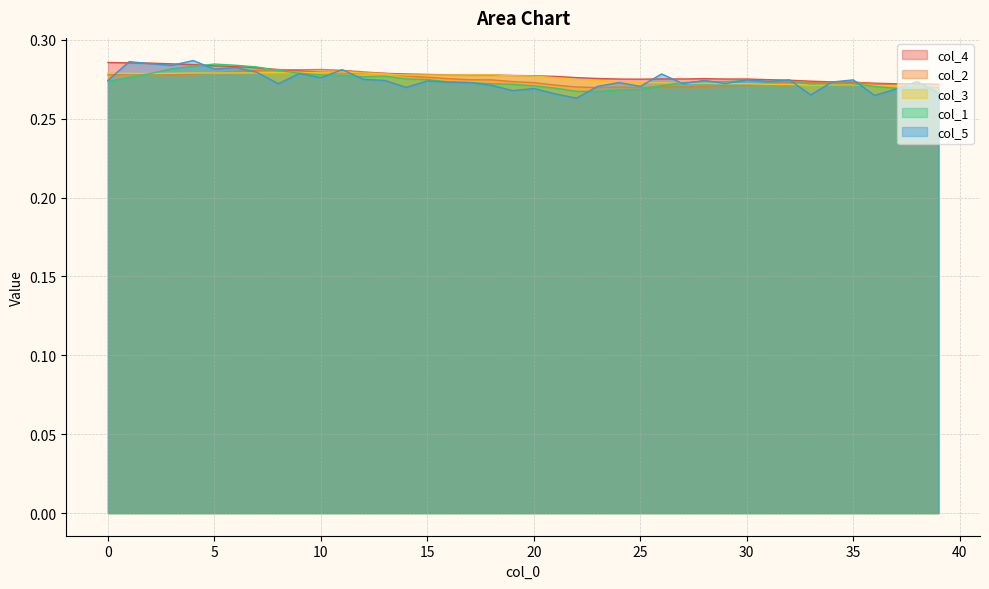

Does the chart have visible grid lines?

Yes